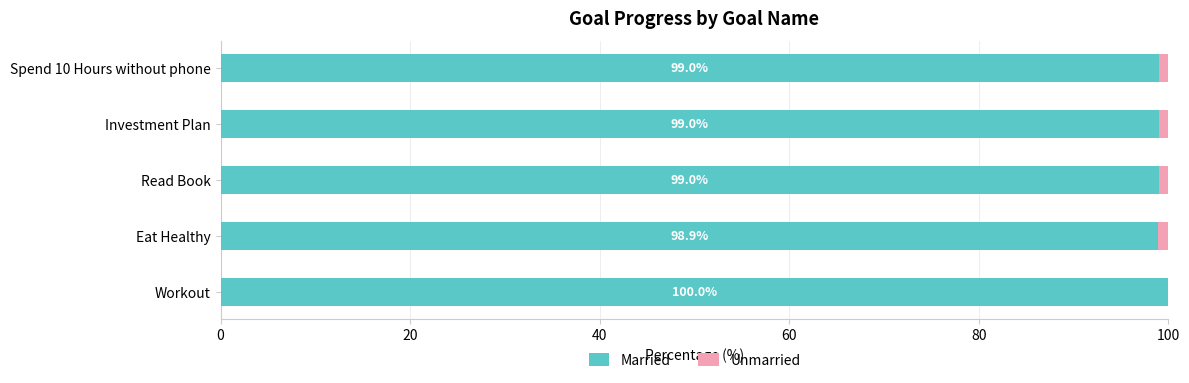

What is the sum of all Married values?

495.9